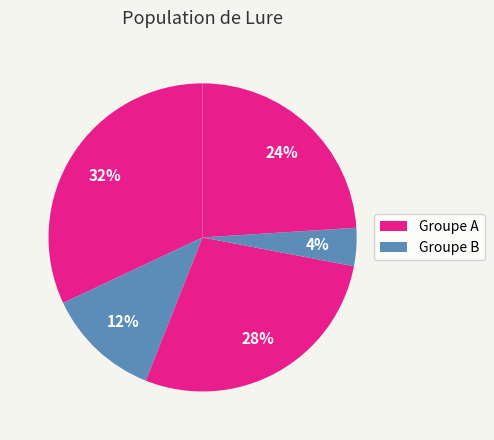

How many slices are in this pie chart?

5